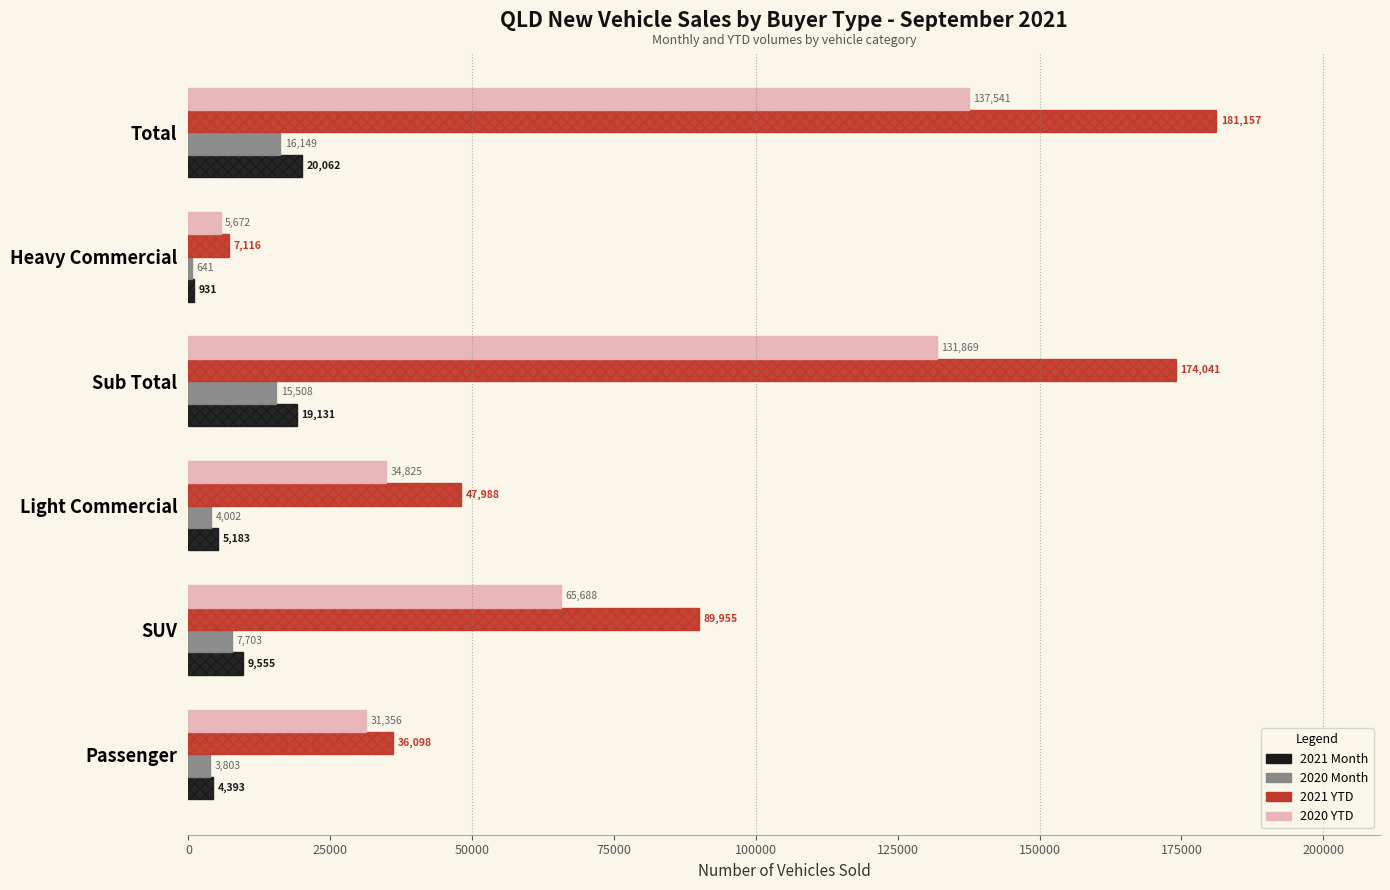

Where is 2021 Month nearest to the value 10496?

SUV